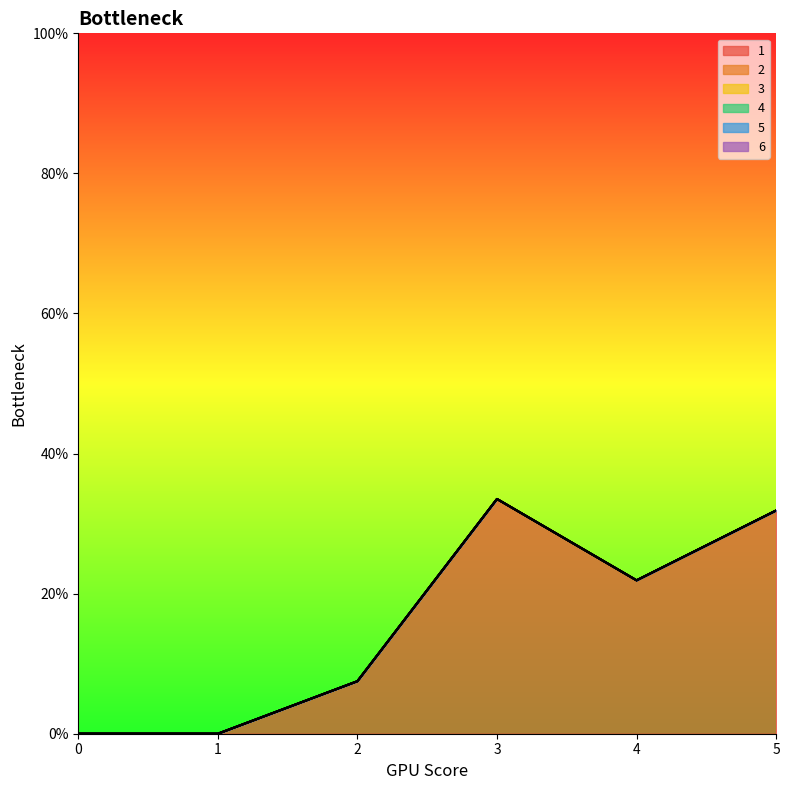

Reading left to right, transcribe all the data shown in this chart.

1: 0=0.0	1=0.0	2=7.5	3=33.5	4=21.9	5=31.9
2: 0=0.0	1=0.0	2=0.0	3=0.0	4=0.0	5=0.0
3: 0=0.0	1=0.0	2=0.0	3=0.0	4=0.0	5=0.0
4: 0=0.0	1=0.0	2=0.0	3=0.0	4=0.0	5=0.0
5: 0=0.0	1=0.0	2=0.0	3=0.0	4=0.0	5=0.0
6: 0=0.0	1=0.0	2=0.0	3=0.0	4=0.0	5=0.0